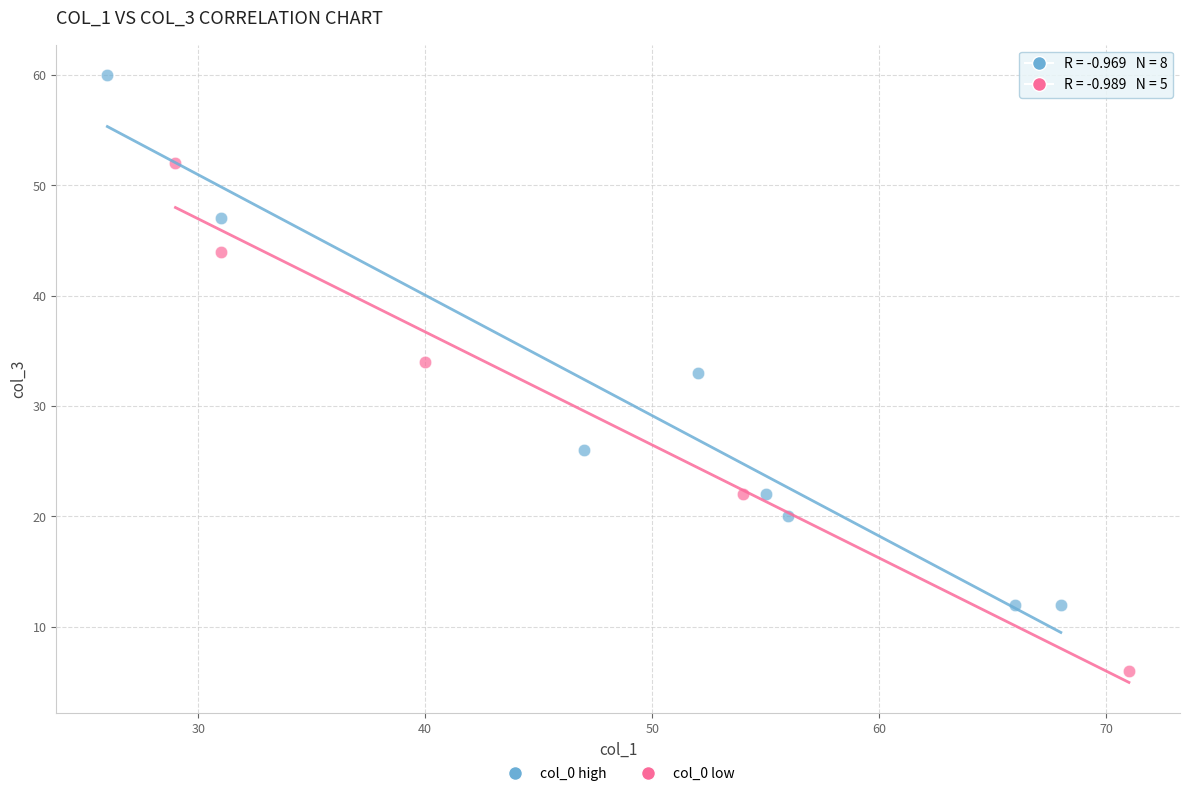

What are all the series names shown in the legend?

col_0 high, col_0 low